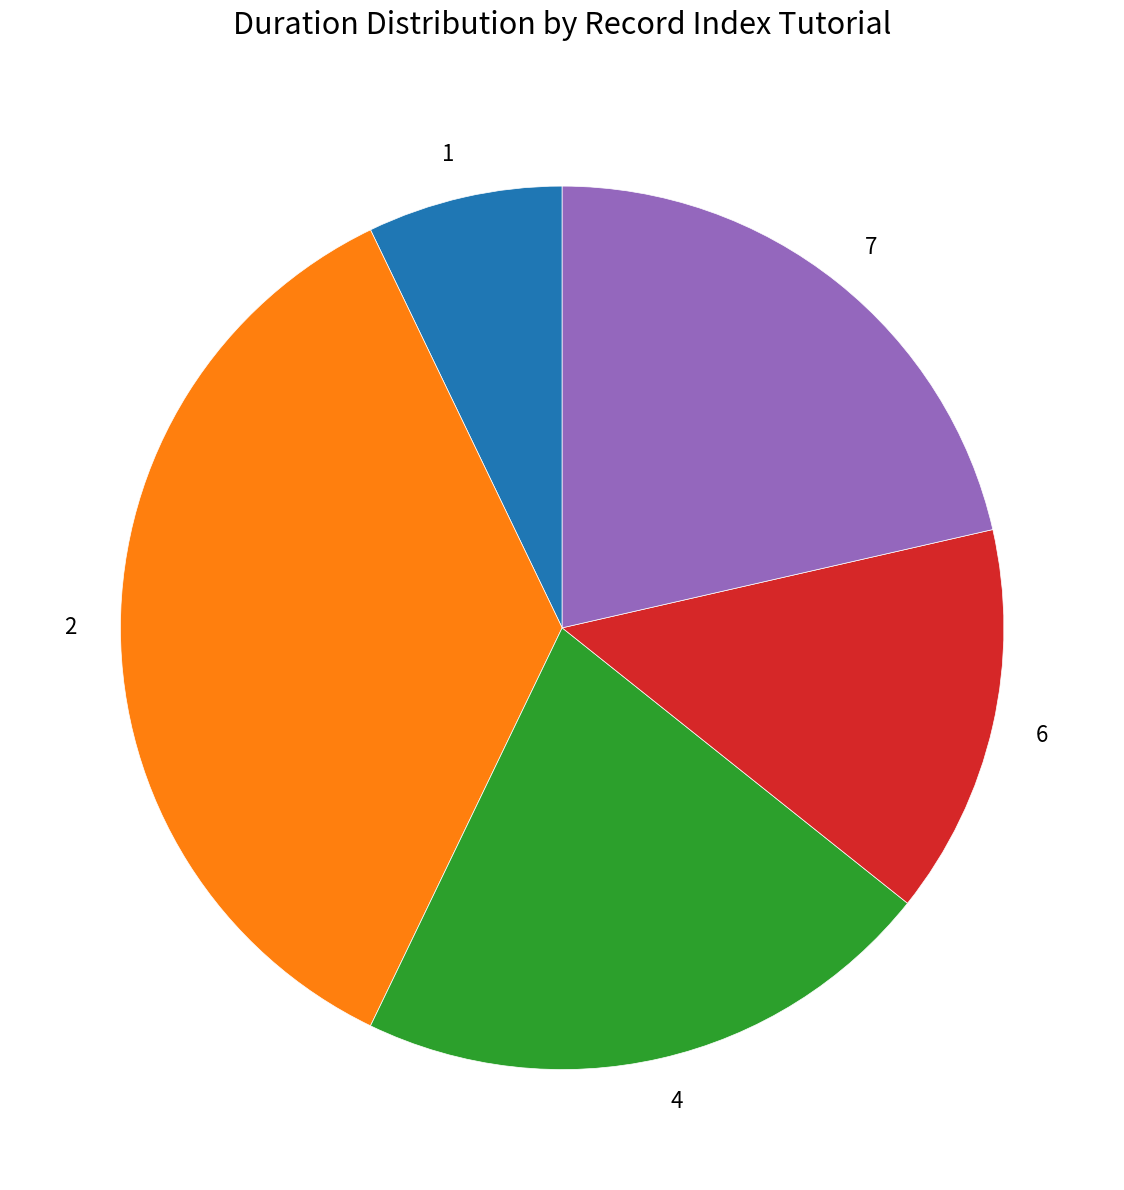

Is there a majority slice in this chart?

No